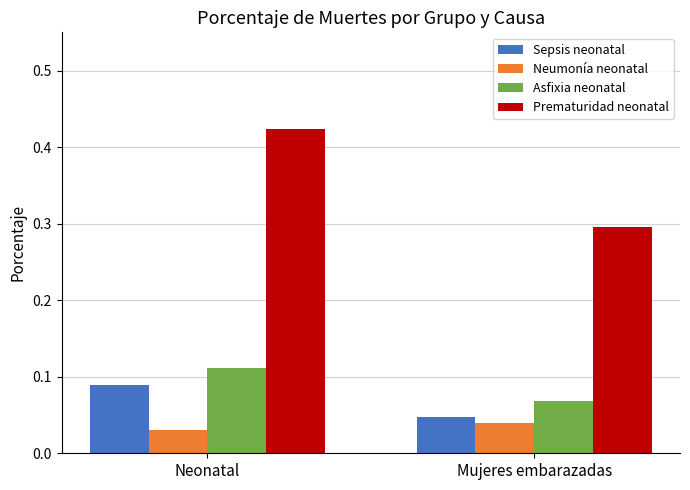

At Mujeres embarazadas, list the series in order from smallest to largest.

Neumonía neonatal, Sepsis neonatal, Asfixia neonatal, Prematuridad neonatal